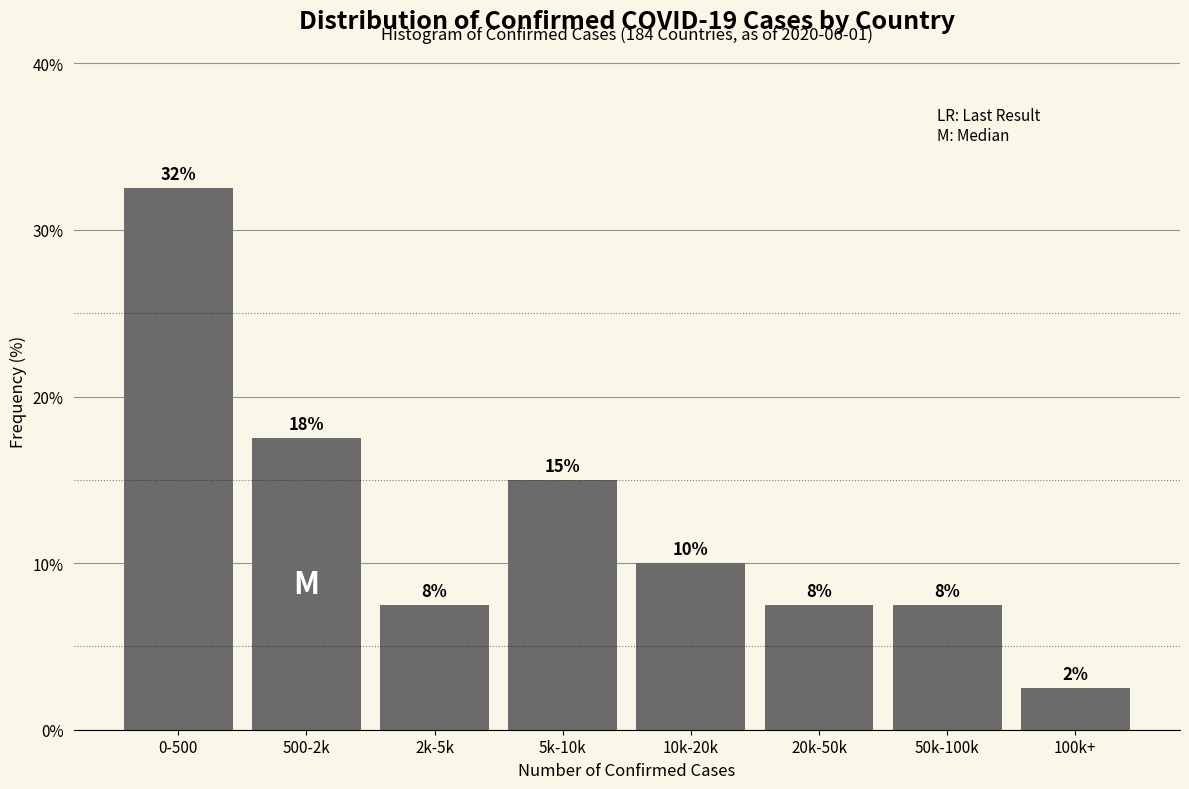

How many bars are there in total?

8